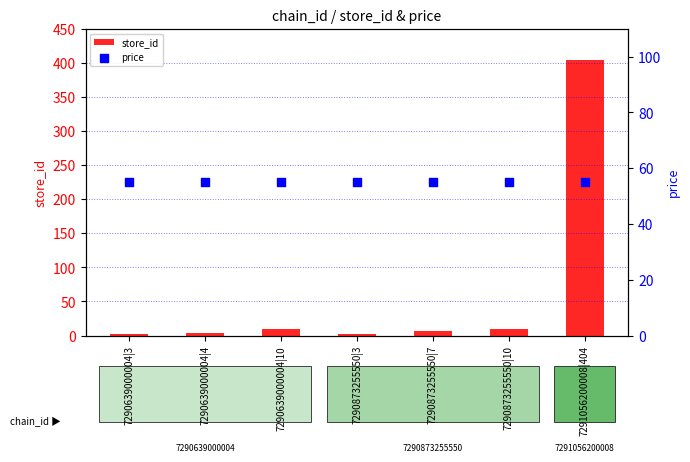

What is the total value across all series at 7290639000004|3?

57.9